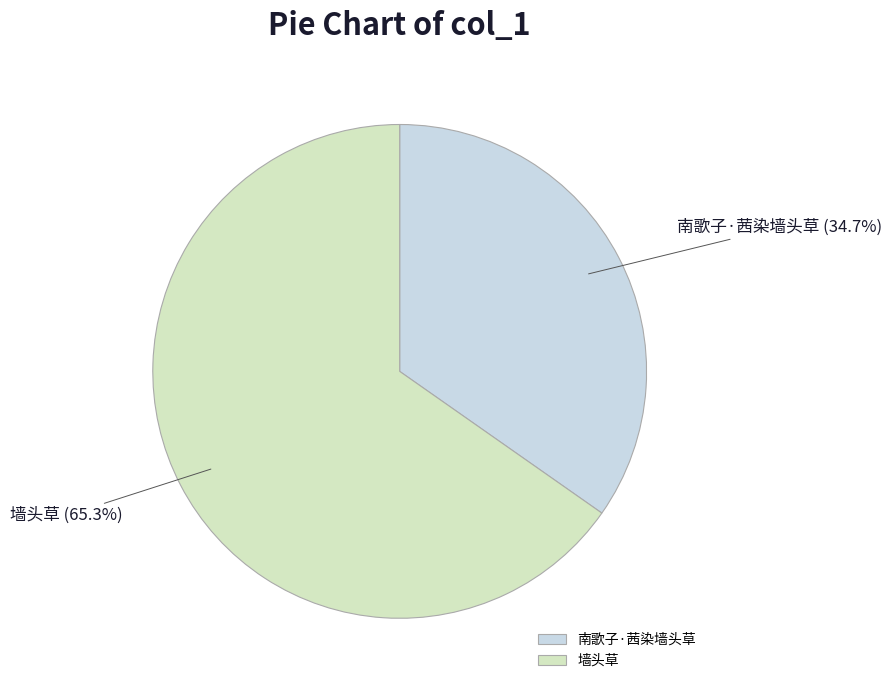

Which has a higher value, 墙头草 or 南歌子·茜染墙头草?

墙头草